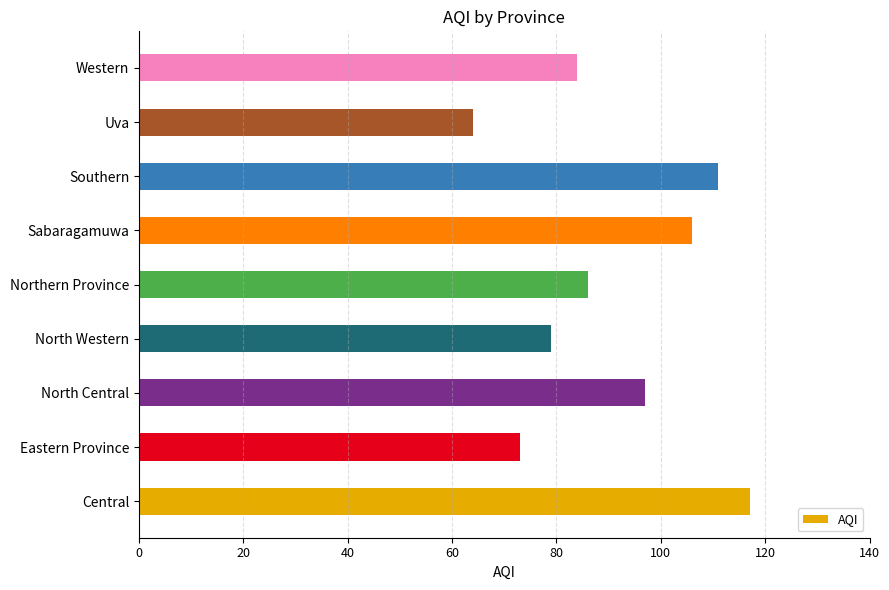

What is the approximate value at Southern, to the nearest 10?

110